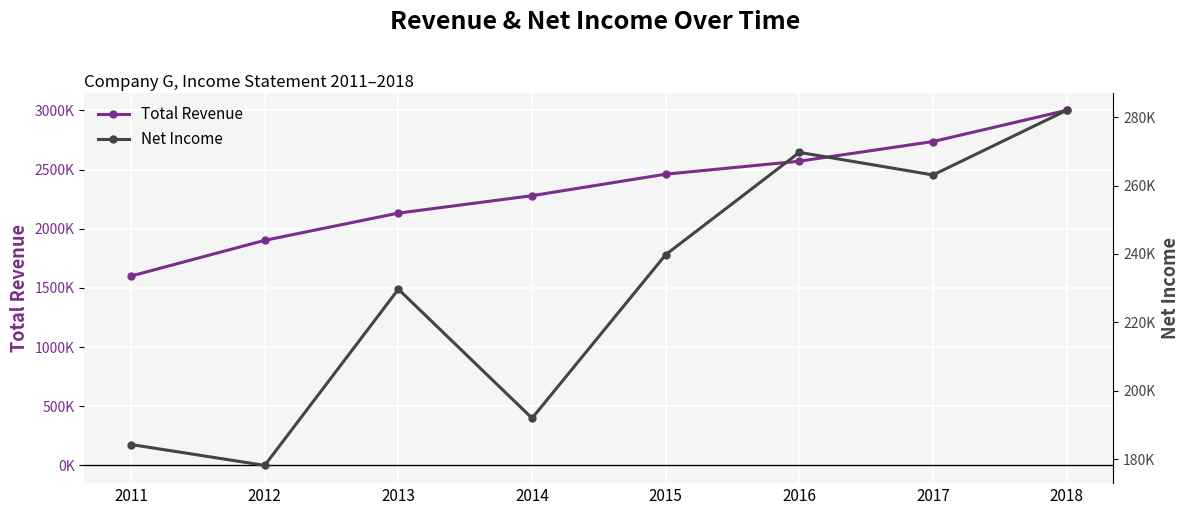

What is the spread (max minus min) of values at 2011?

1416100